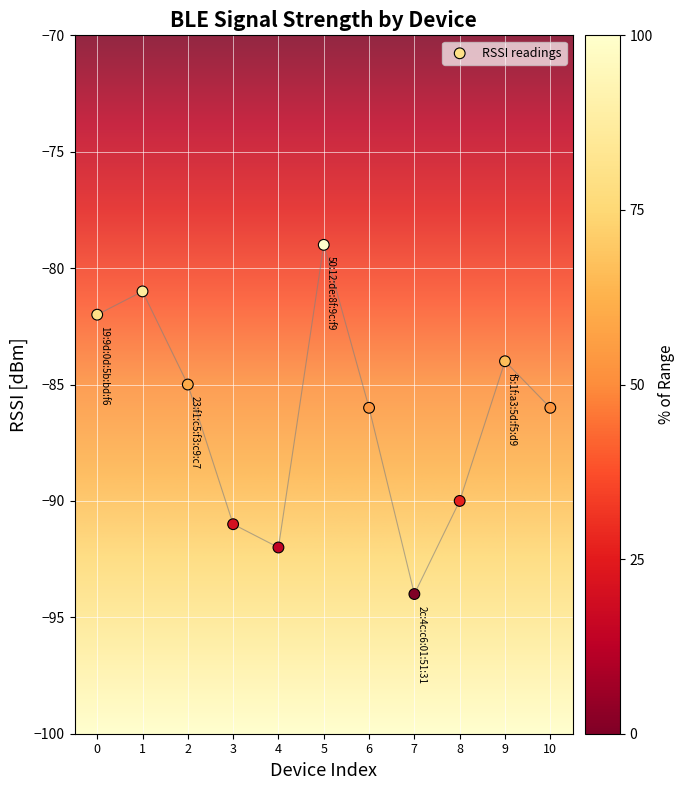

What is the range of Y values (max minus min)?

15